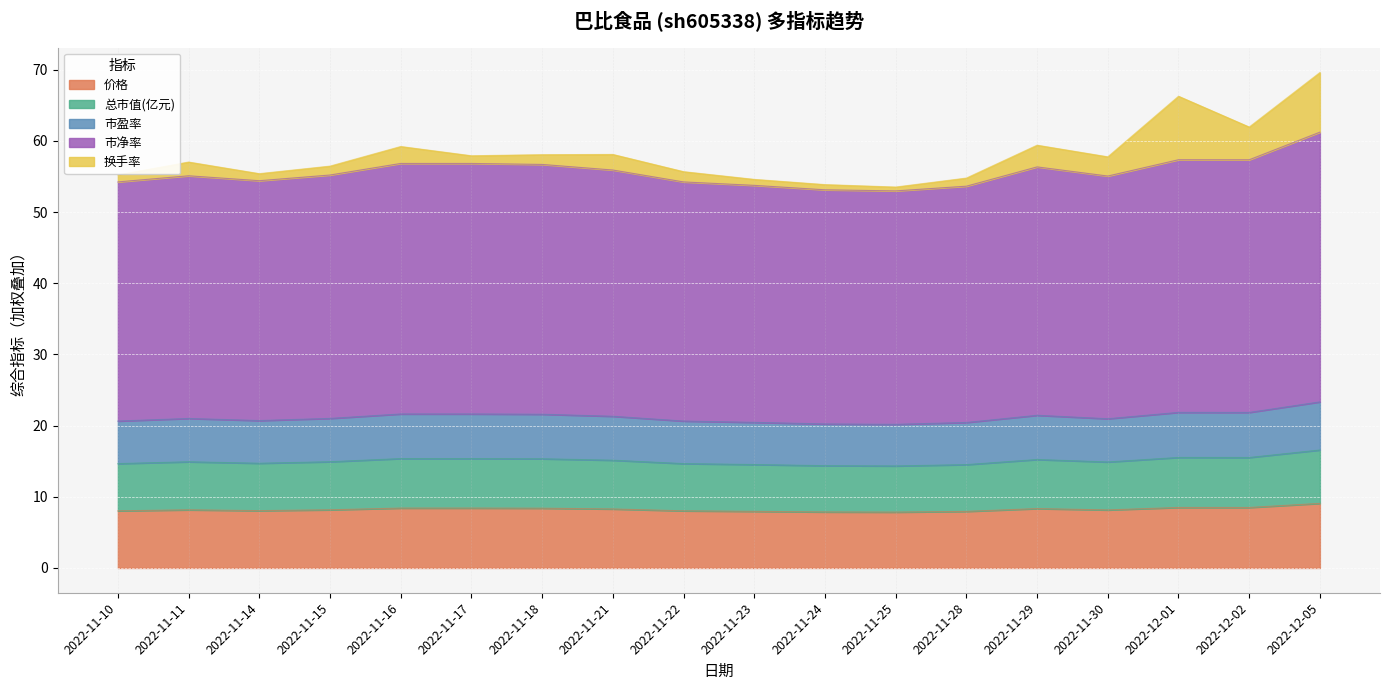

True or false: 市净率 and 价格 cross at least once.

False